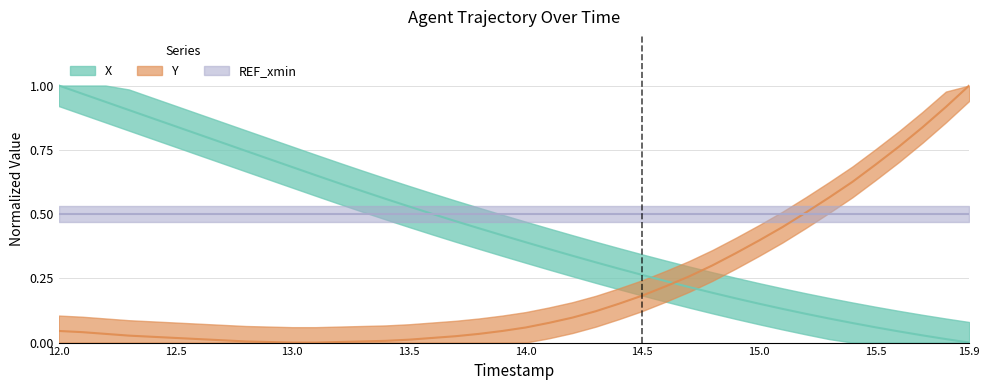

True or false: Y has more than 0 points higher than both neighbors.

False